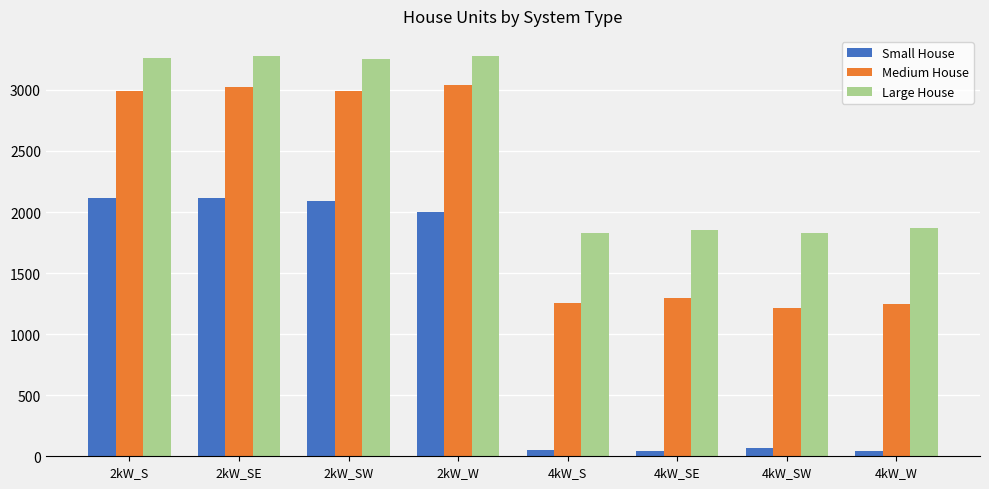

What is the highest value of the Large House series?

3278